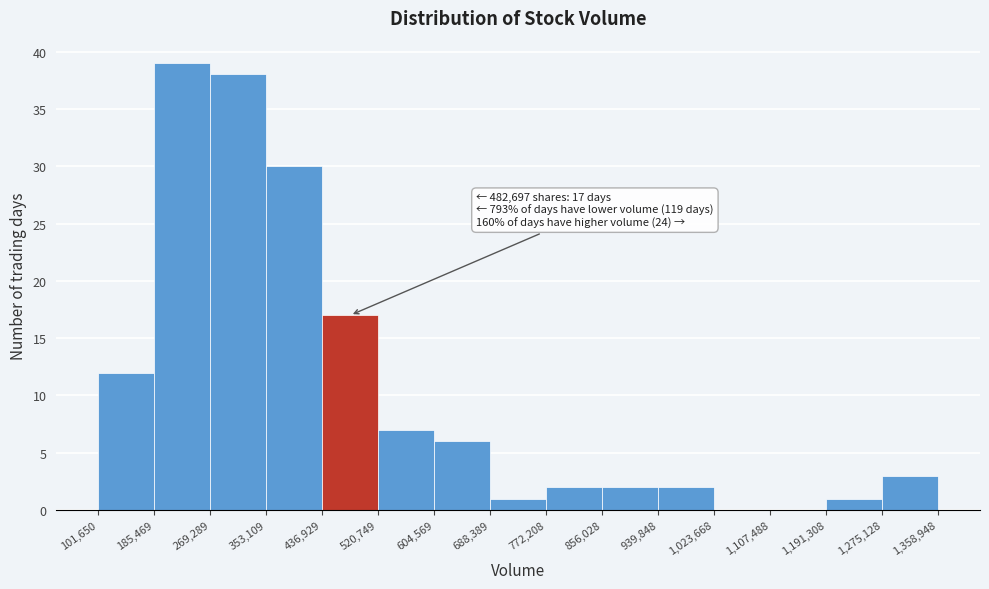

Which range on the x-axis has the tallest bar?

185,469 to 269,289